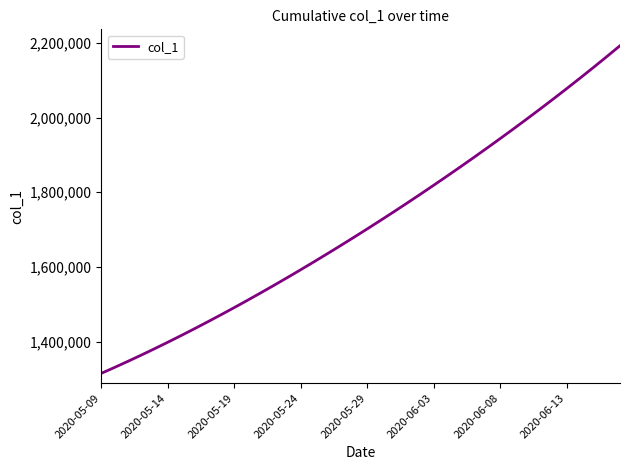

What is the difference between the maximum and minimum values?

877084.2